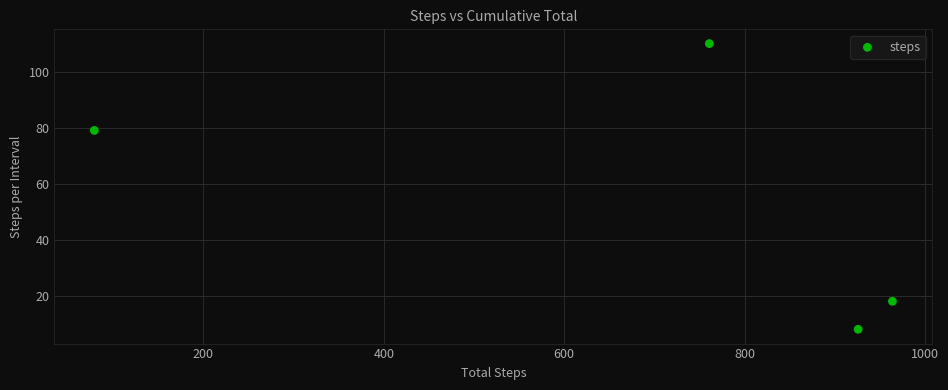

What Y value in the scatter plot is closest to 59?

79